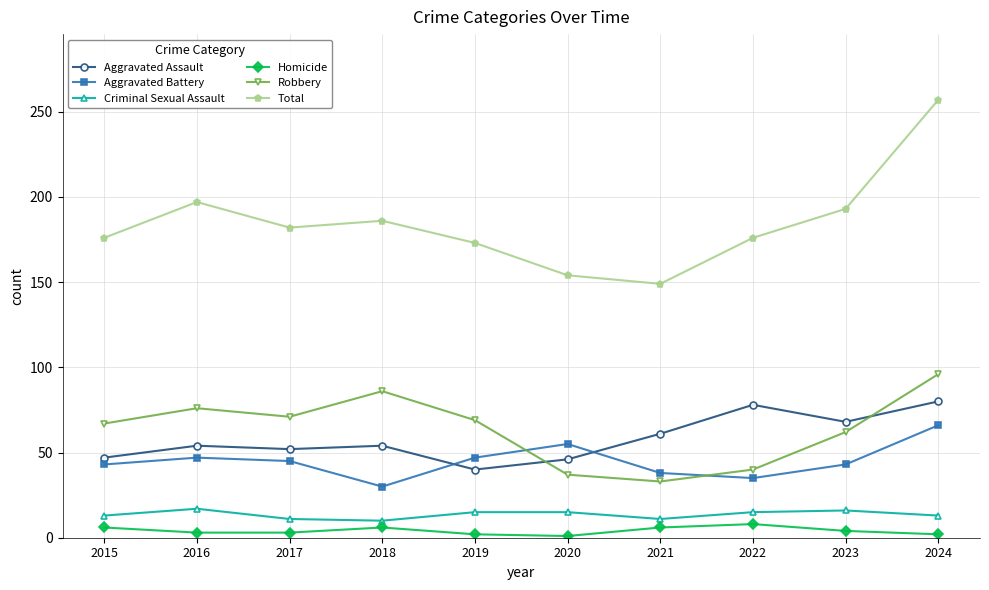

What is the maximum value shown in the chart?

257